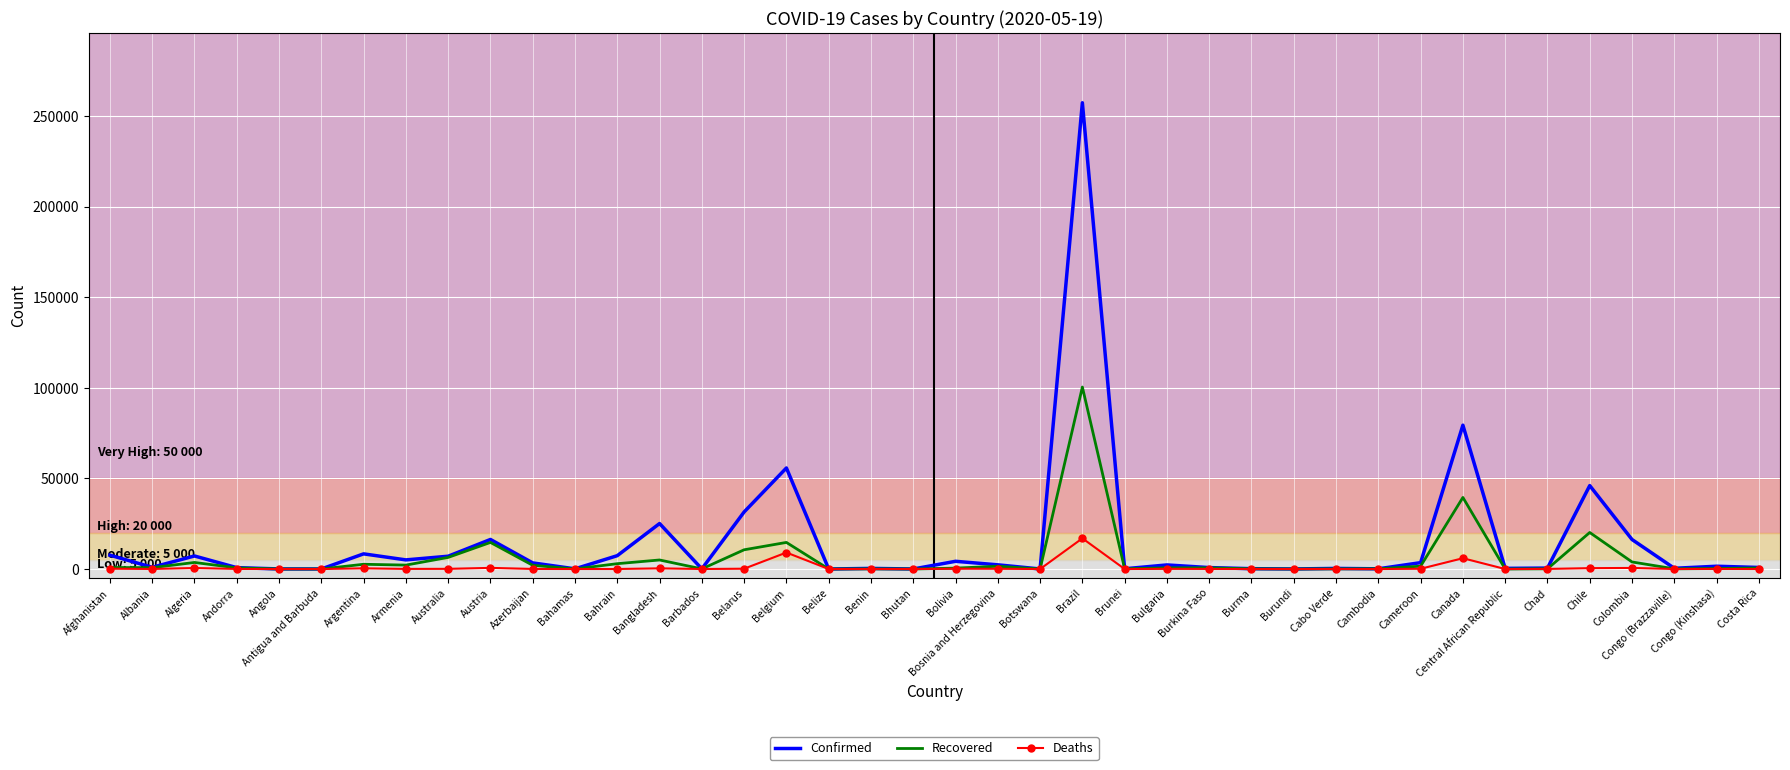

What is the average value of the Confirmed series?

14852